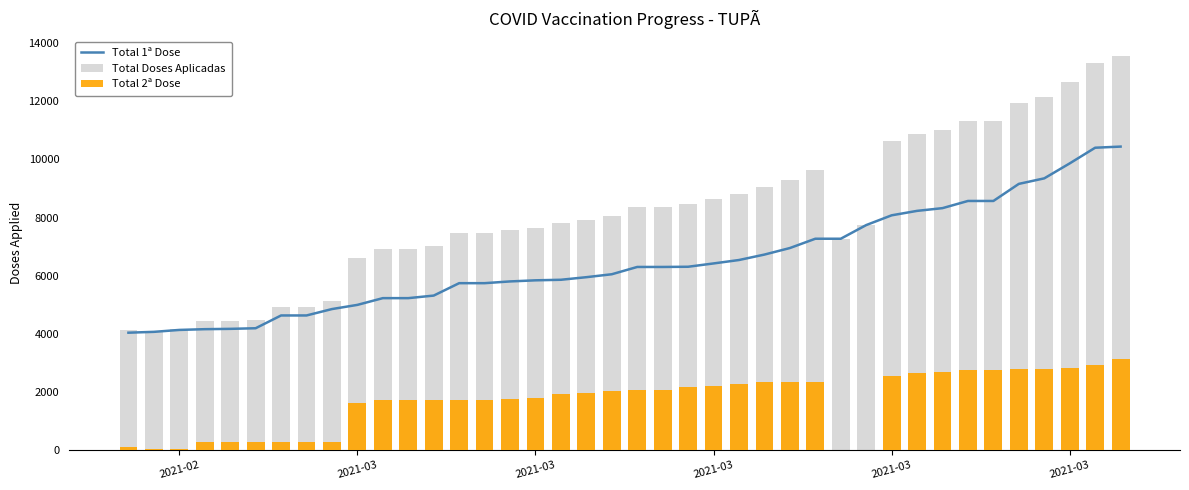

At how many categories does at least one series exceed 12670?

3